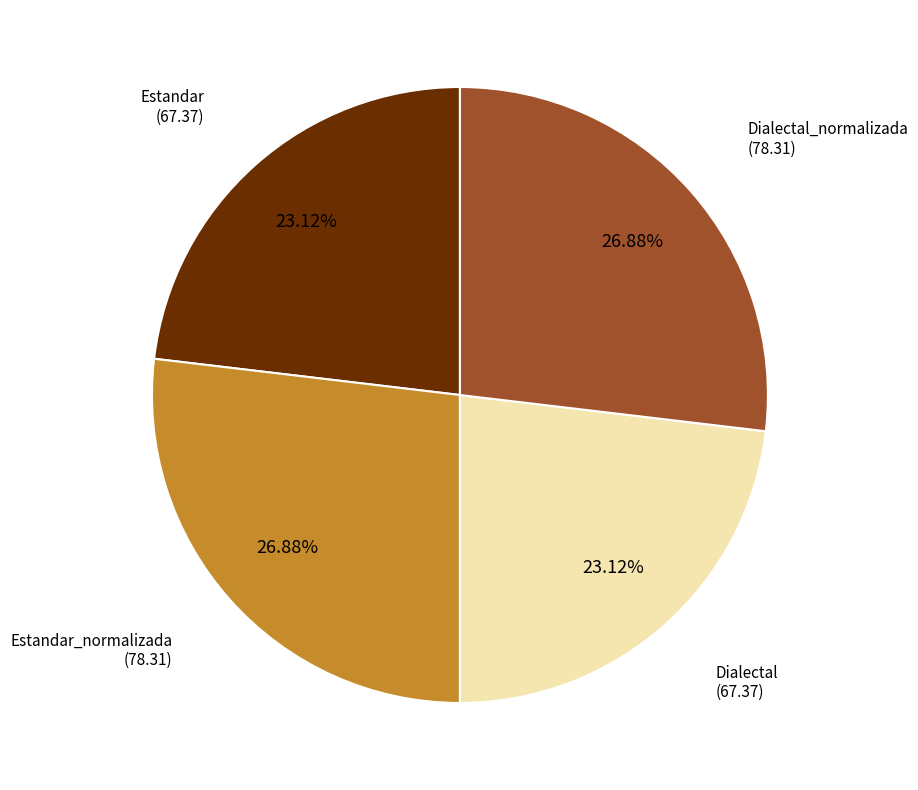

How many segments does this pie chart have?

4